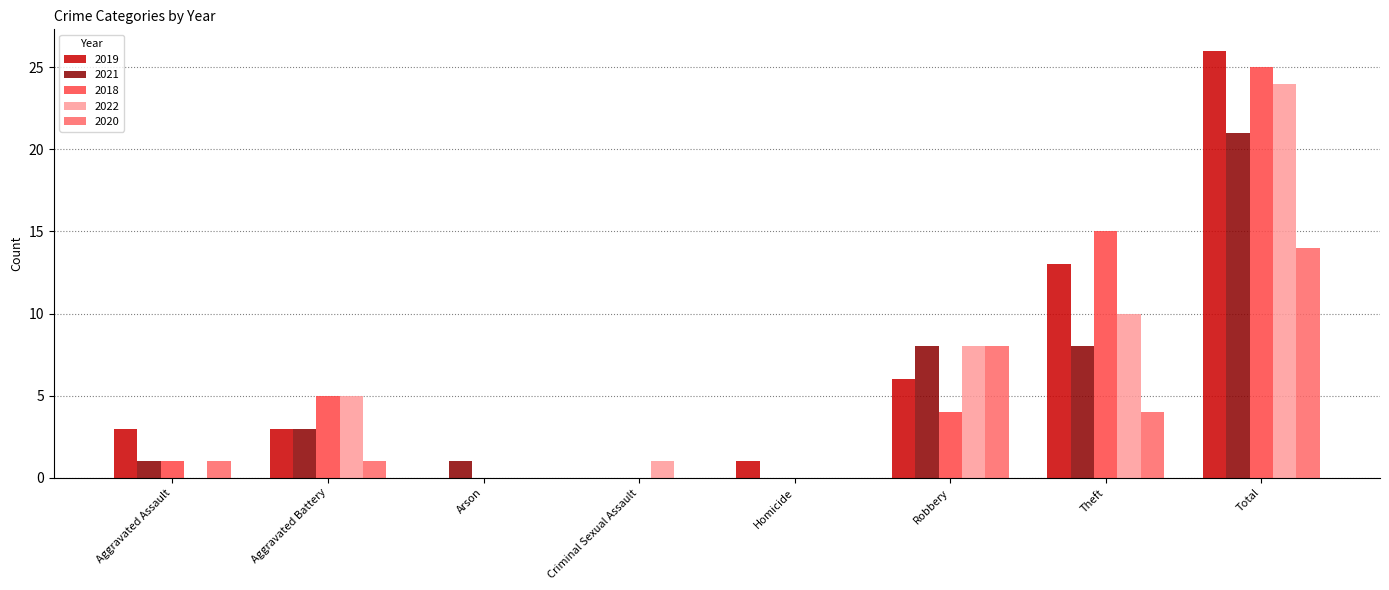

Which series changed the most between Robbery and Total?

2018